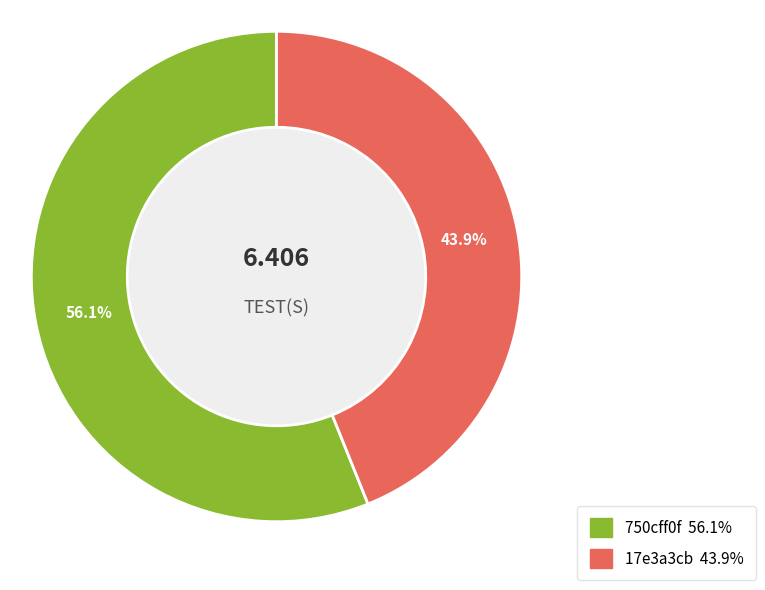

To the nearest percent, what is the combined percentage of 17e3a3cb and 750cff0f?

100%